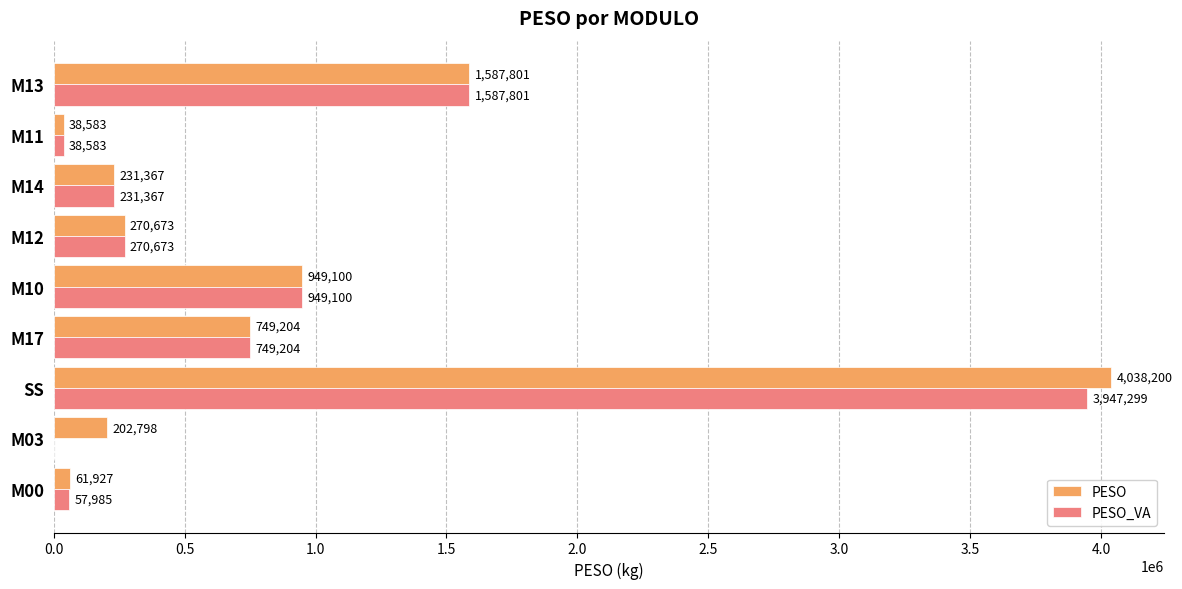

Where is PESO nearest to the value 2038391?

M13